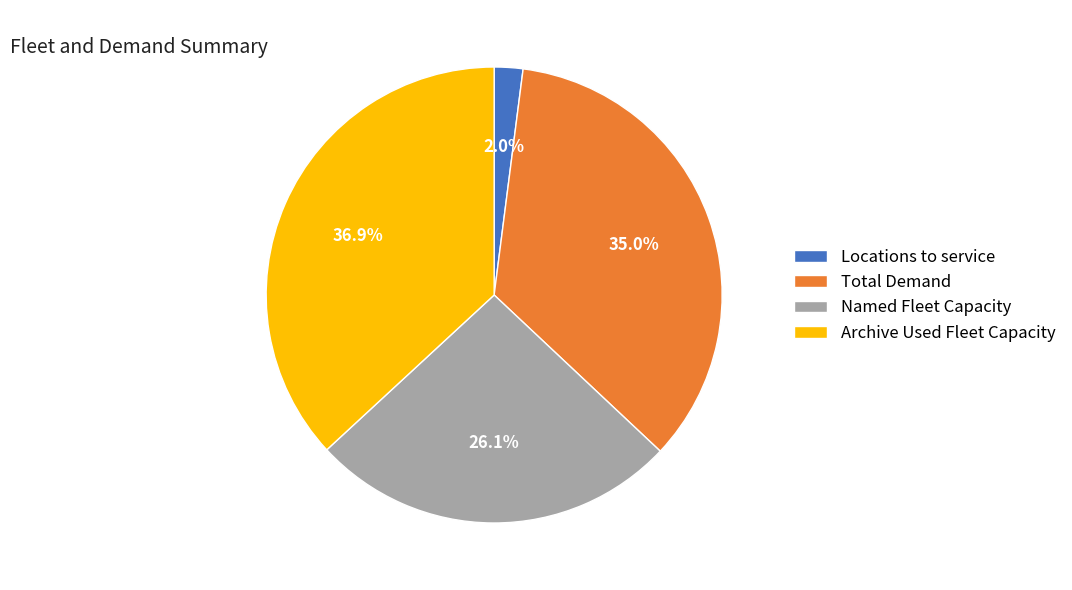

Which has a higher value, Locations to service or Named Fleet Capacity?

Named Fleet Capacity